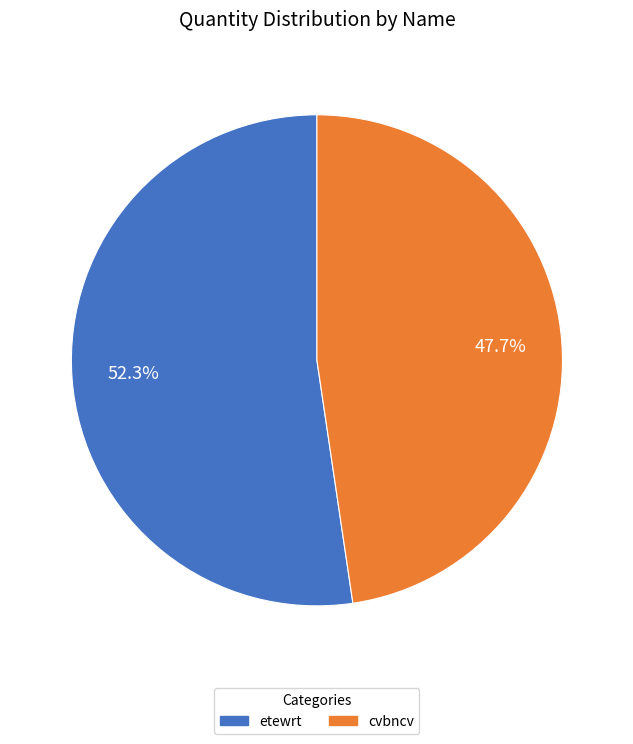

To the nearest percent, what portion does cvbncv represent?

48%